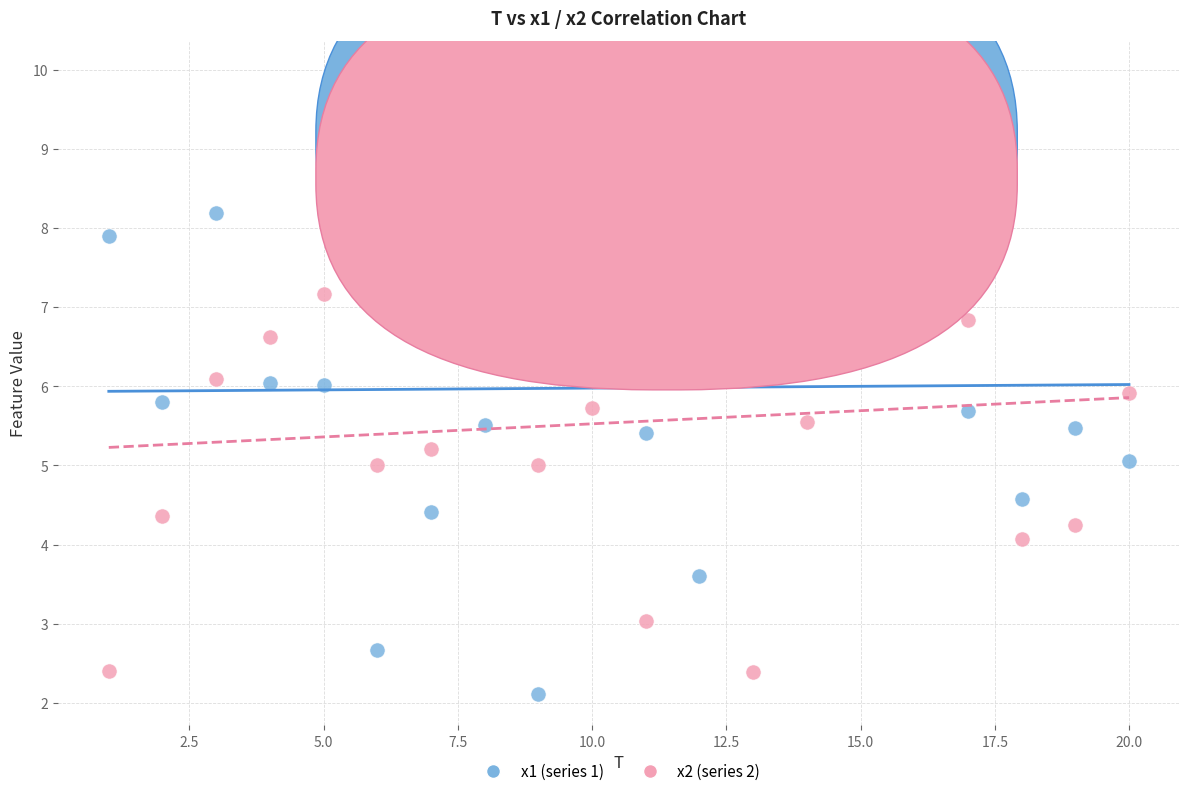

What is the X range (max minus min) for the scatter plot?

19.0